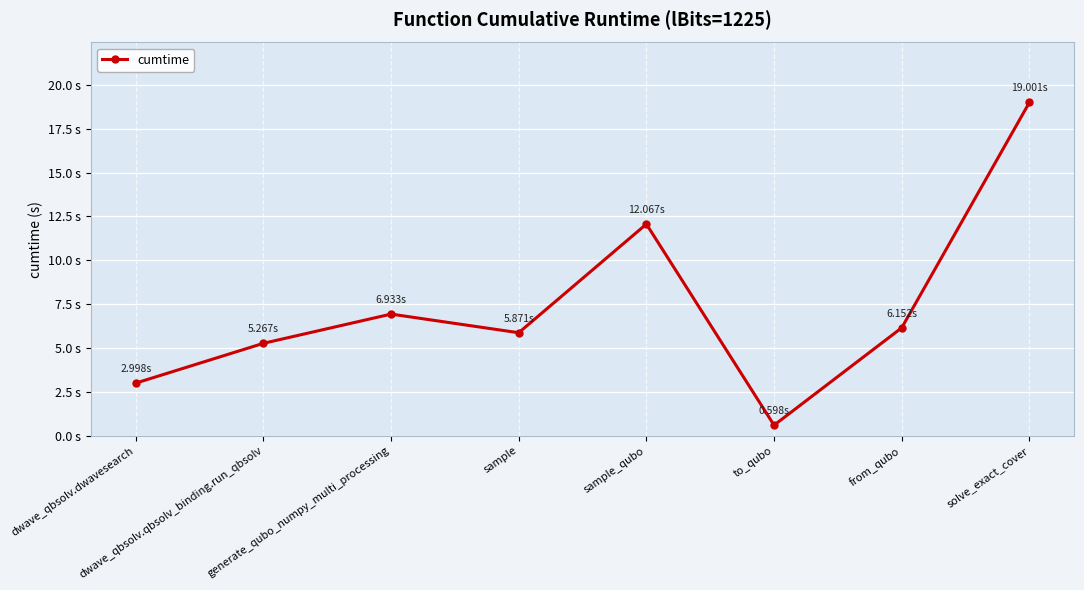

Reading left to right, extract all data points from this chart.

3.0	5.3	6.9	5.9	12.1	0.6	6.2	19.0